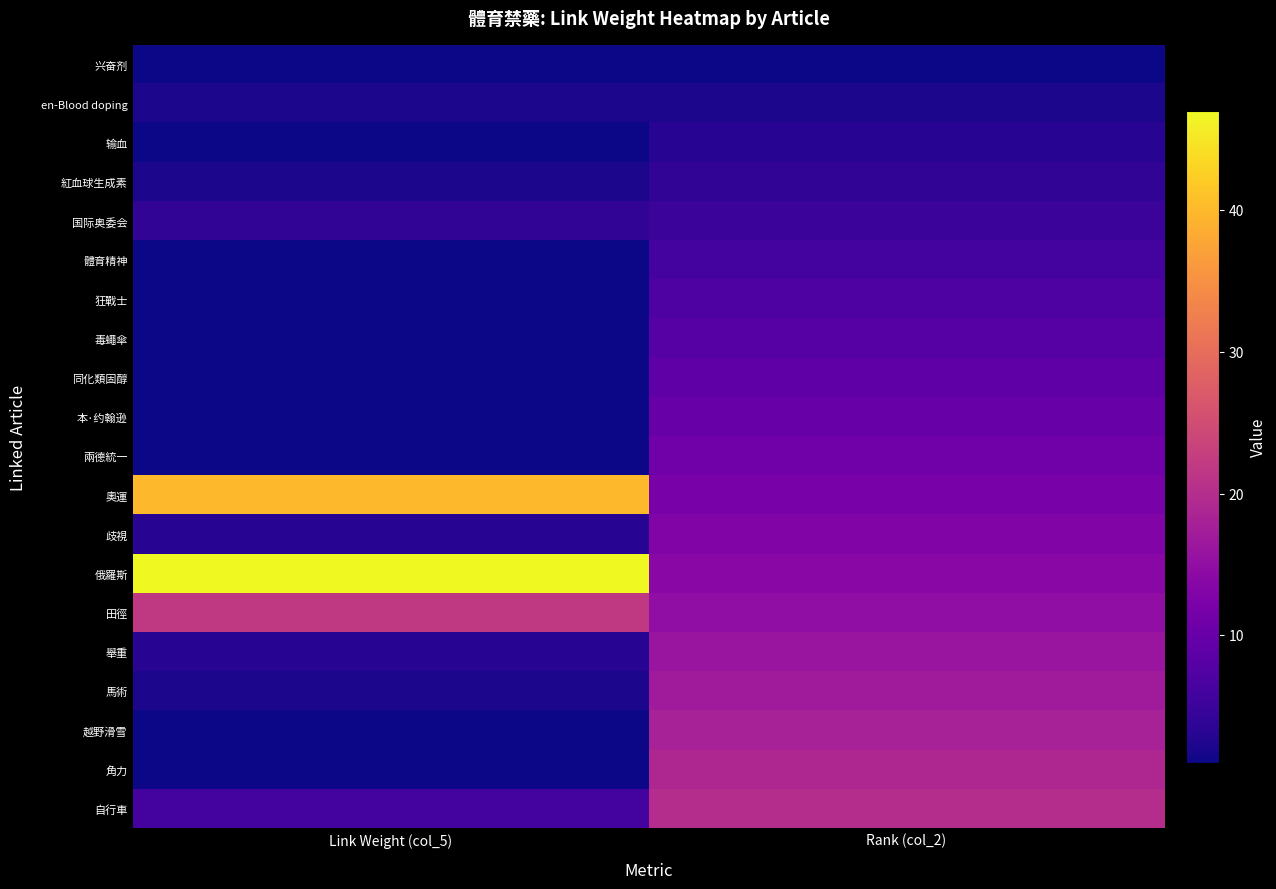

What is the minimum value shown in the chart?

1